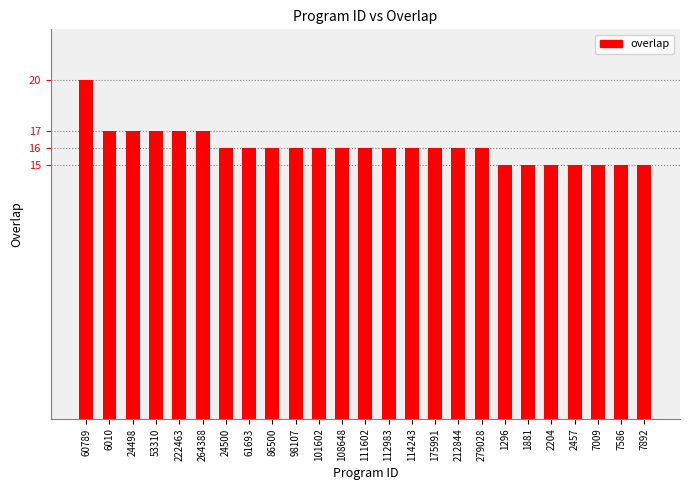

What is the sum of all values?

402